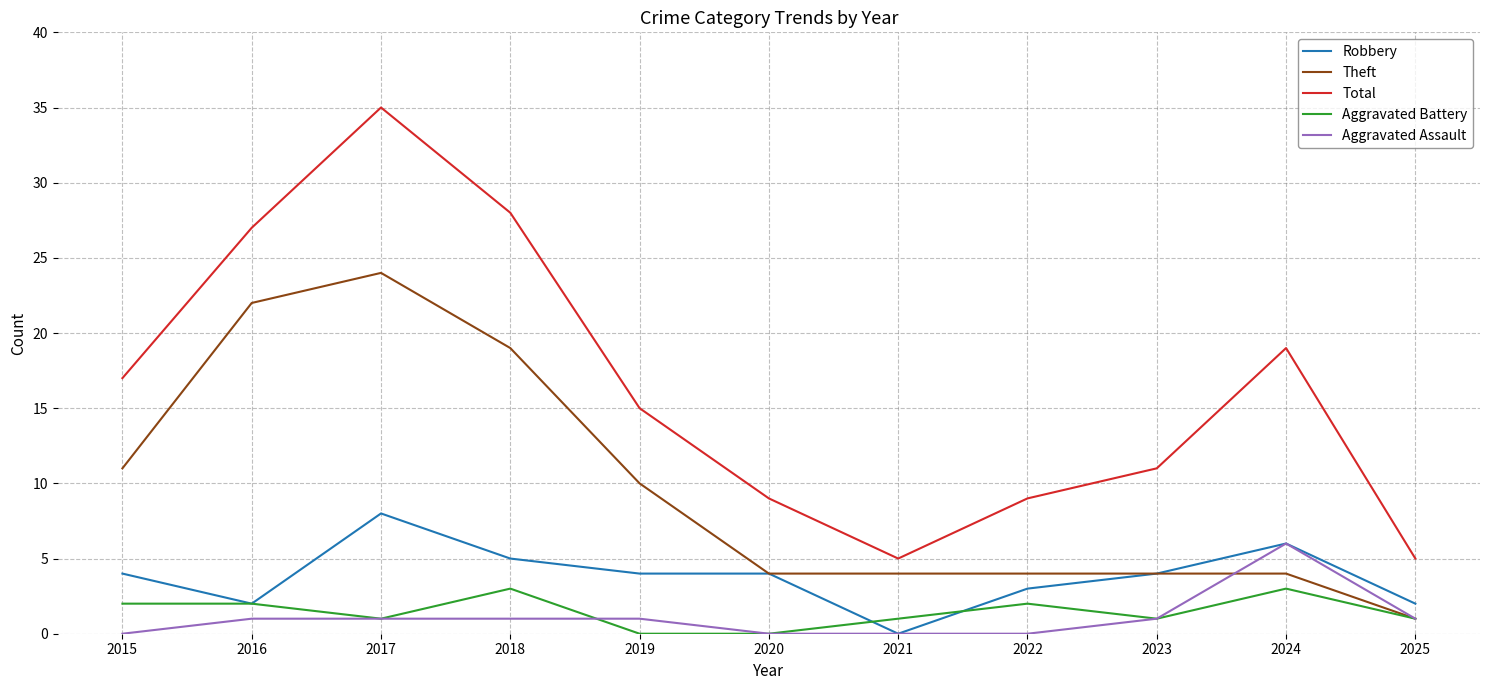

The Theft series shows 4 at 2024. True or false?

True